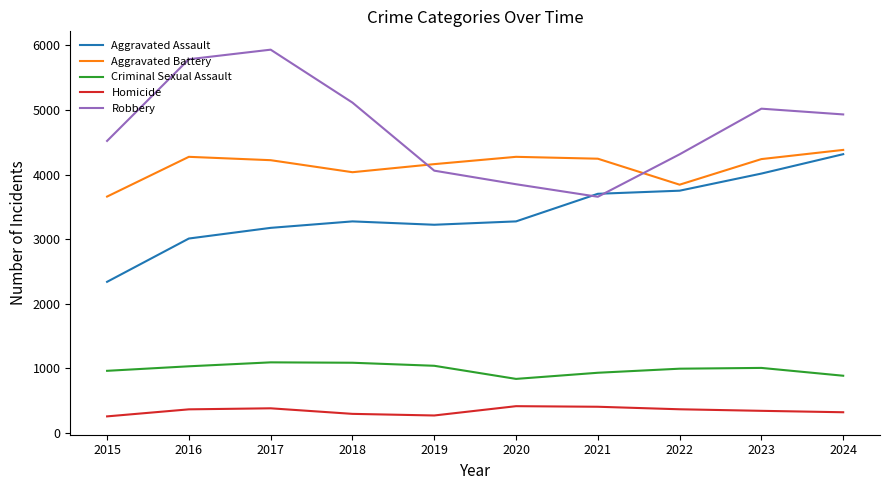

True or false: Criminal Sexual Assault has a value of 495 at 2017.

False